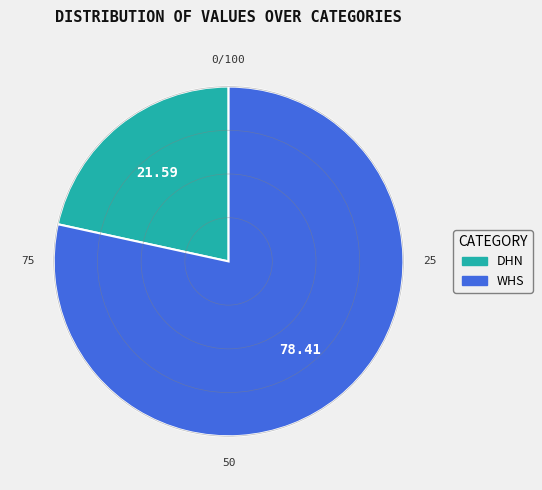

True or false: DHN accounts for 29% of the total.

False